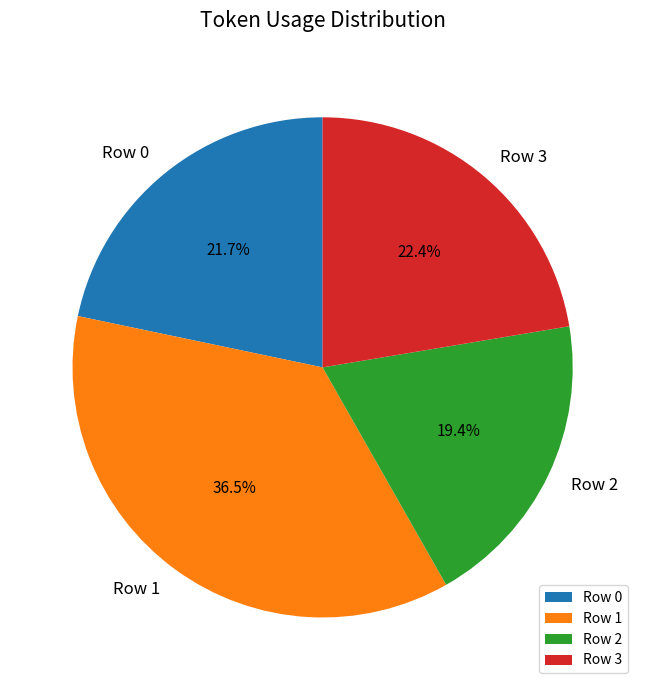

Combined, what portion of the pie is Row 3 and Row 1?

58.9%